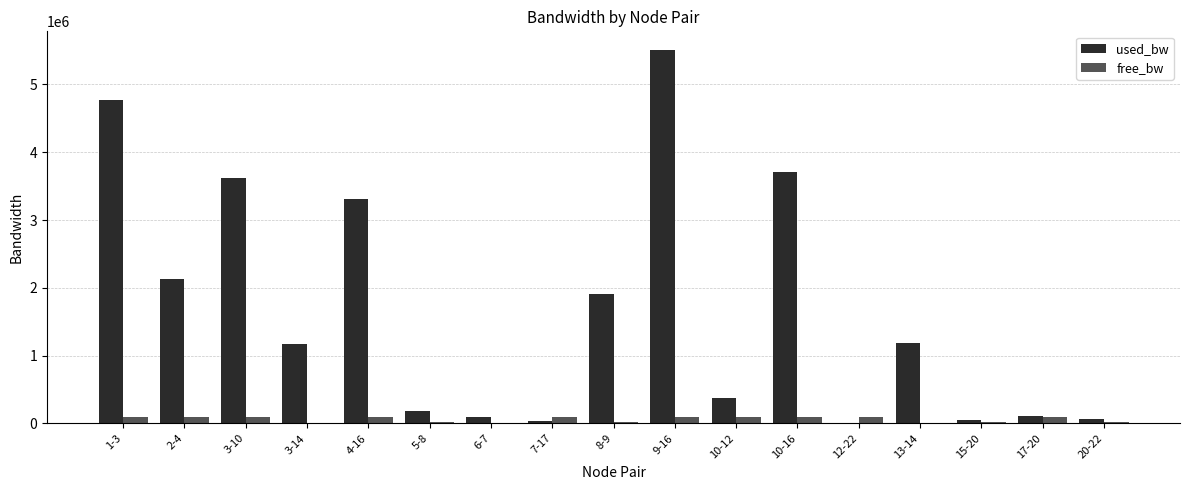

Between 6-7 and 8-9, which series saw the biggest shift?

used_bw